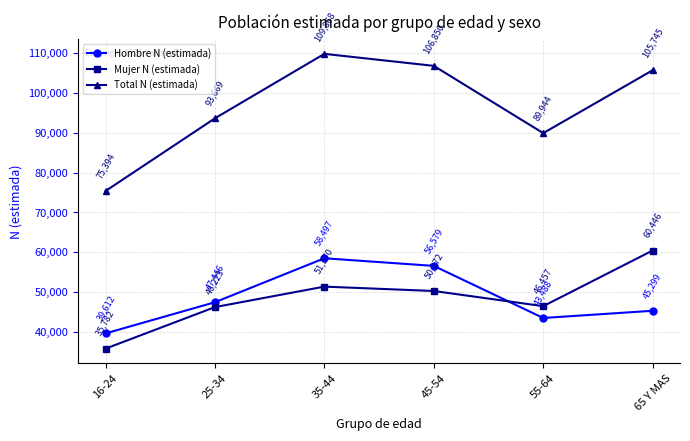

At 55-64, list the series in order from largest to smallest.

Total N (estimada), Mujer N (estimada), Hombre N (estimada)